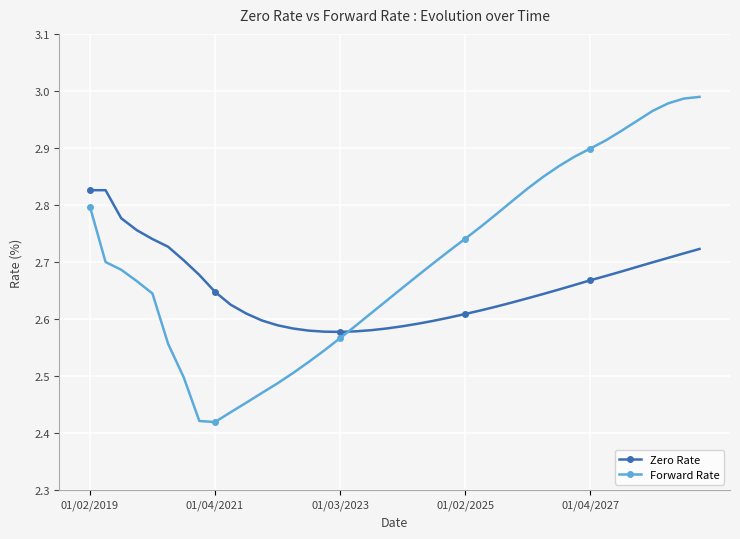

Which series has the largest range (max minus min)?

Forward Rate